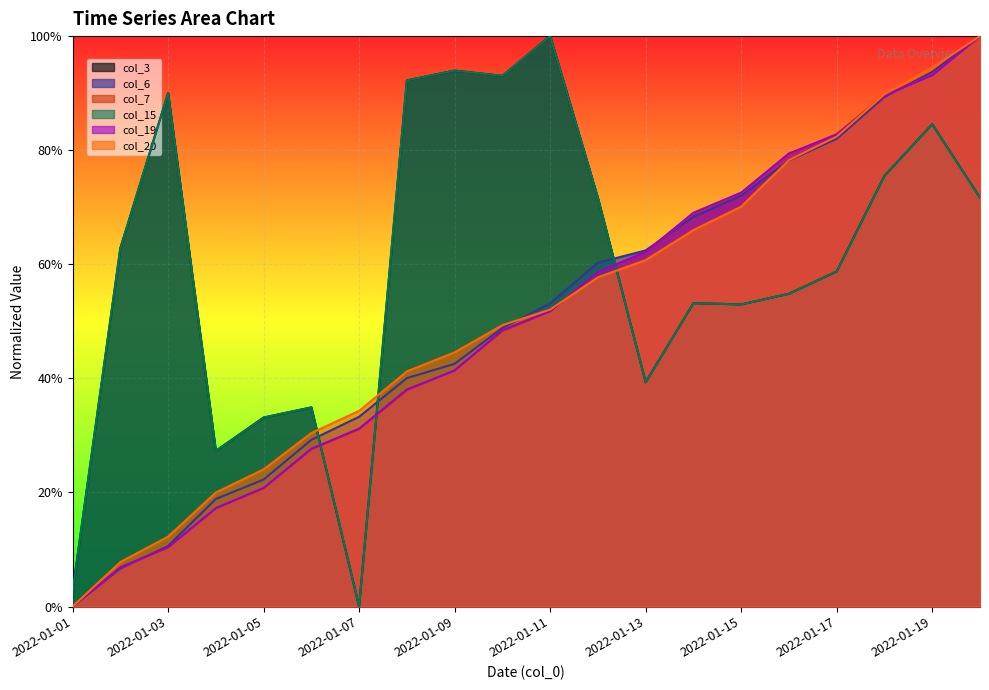

Read the col_15 value at 2022-01-11.

1.0